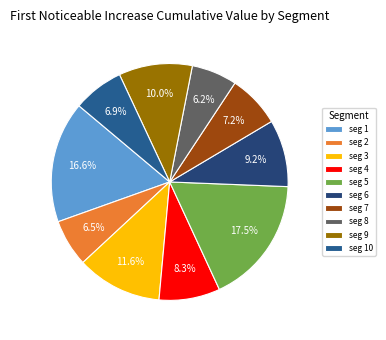

What is the largest slice in the pie chart?

seg 5